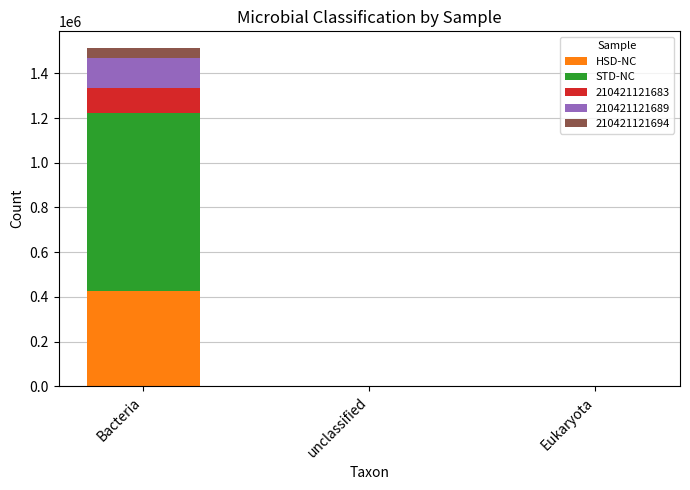

Count the number of categories in the chart.

3